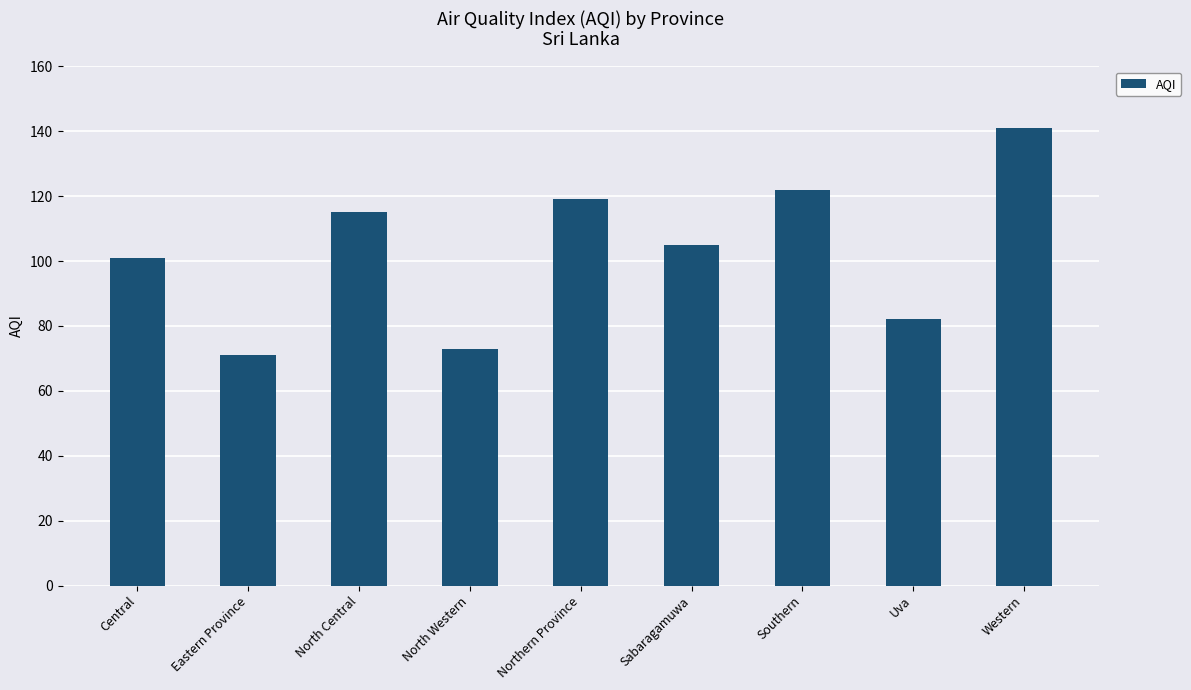

What is the sum of all values?

929